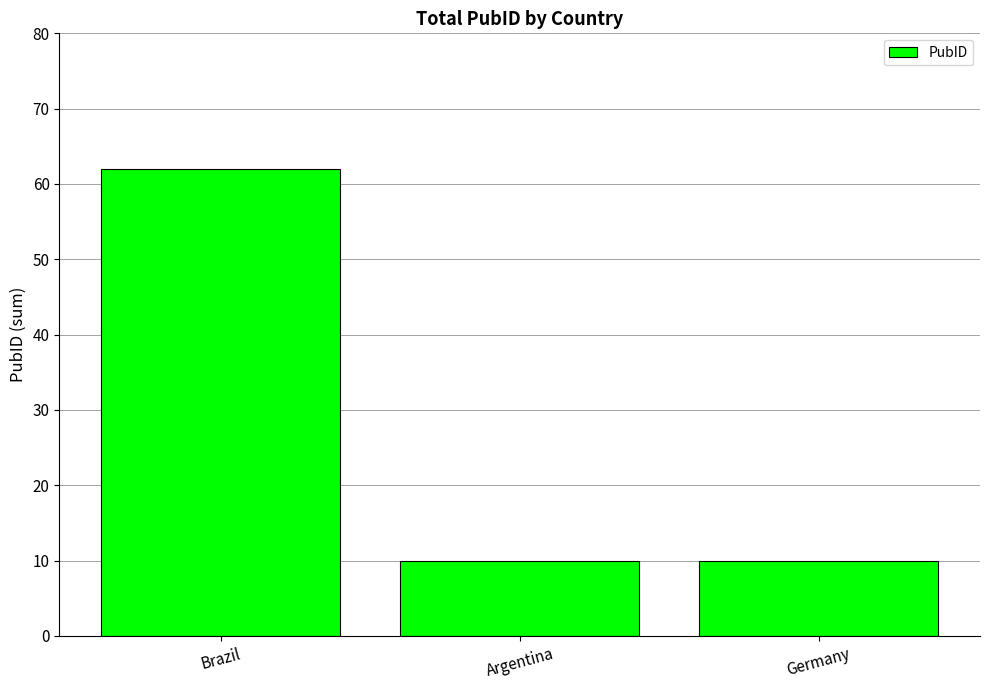

What is the approximate value at Germany?

10